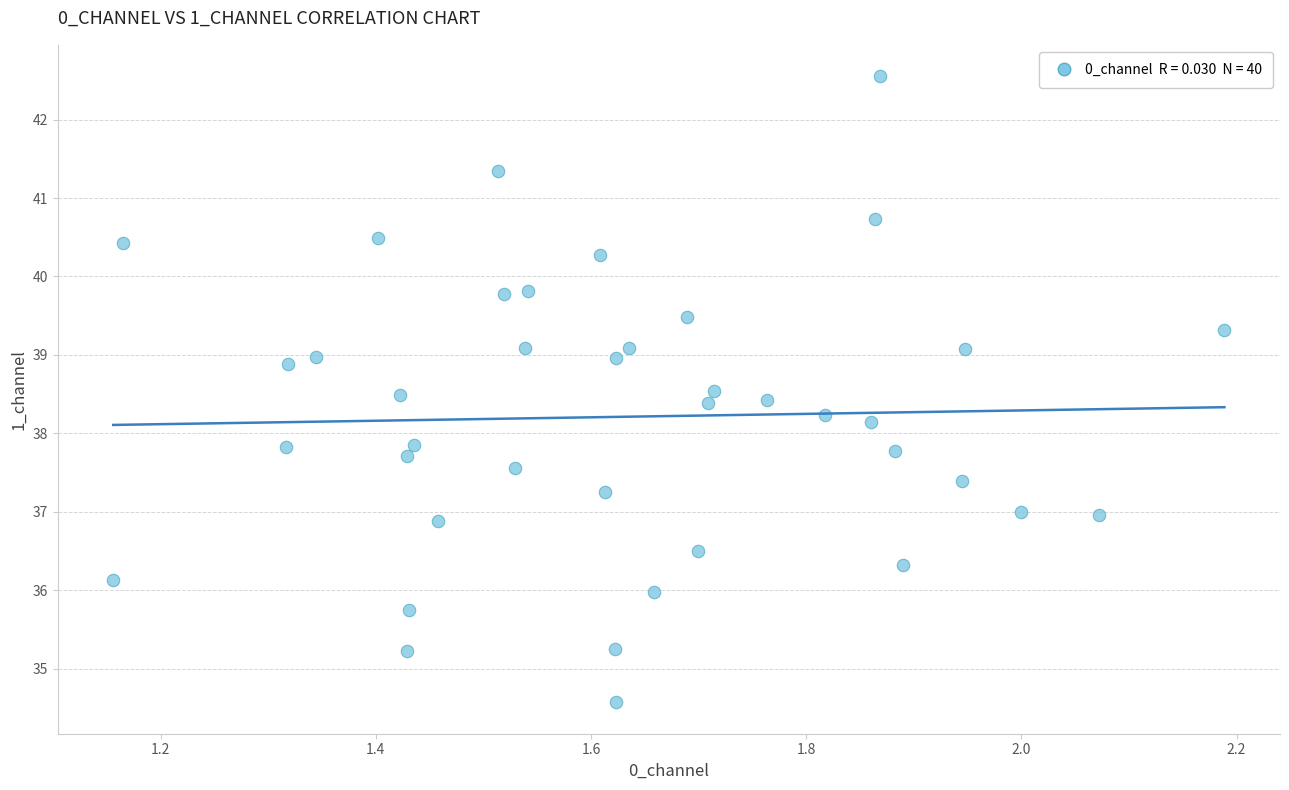

What is the range of Y values (max minus min)?

8.0